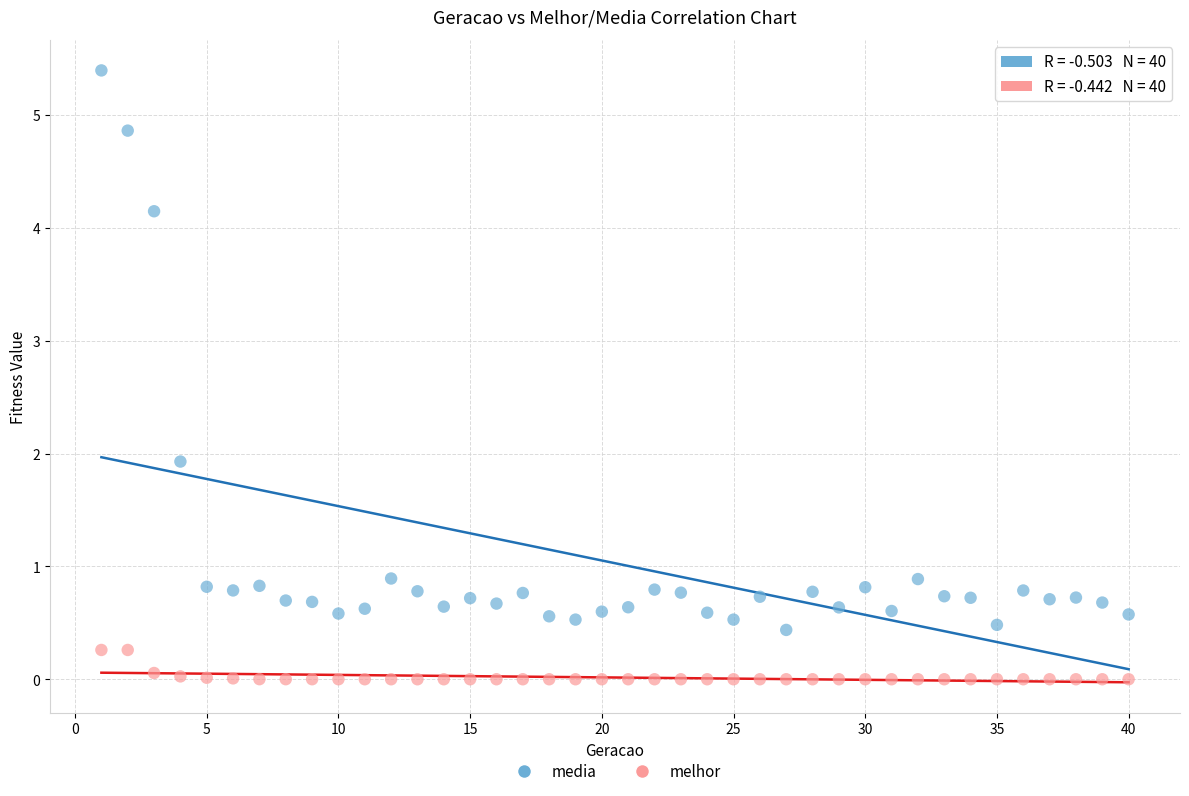

Which series reaches the minimum Y coordinate?

melhor